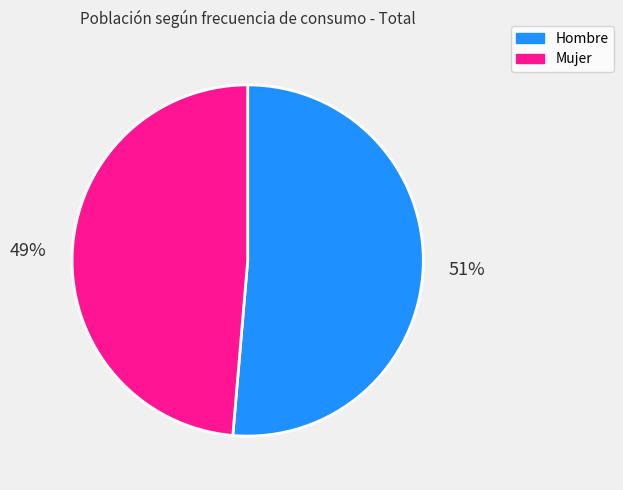

Which has a higher value, Mujer or Hombre?

Hombre